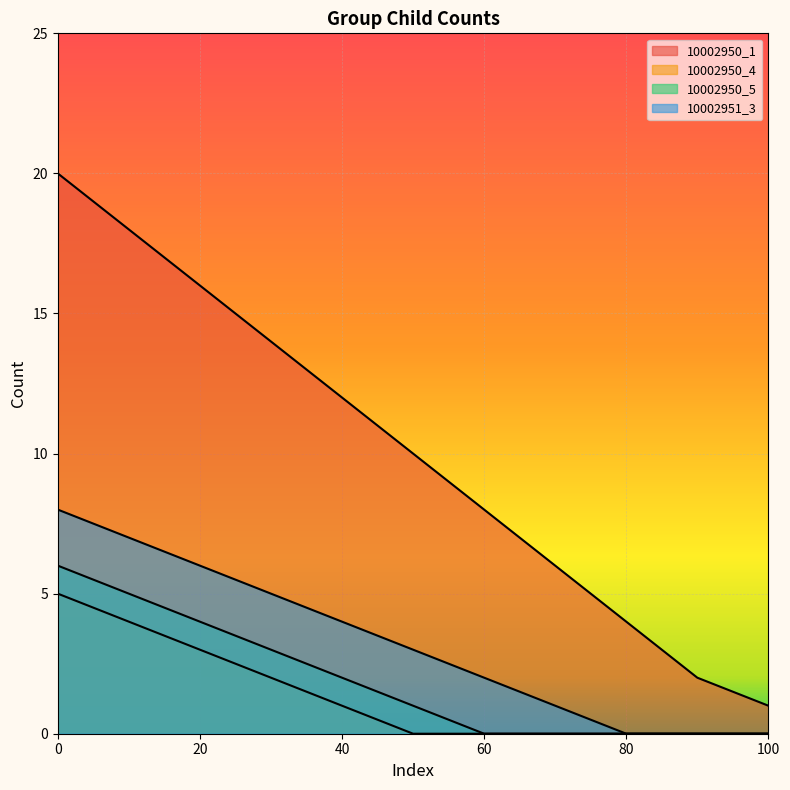

What is the difference between the highest and lowest values at 10?

14